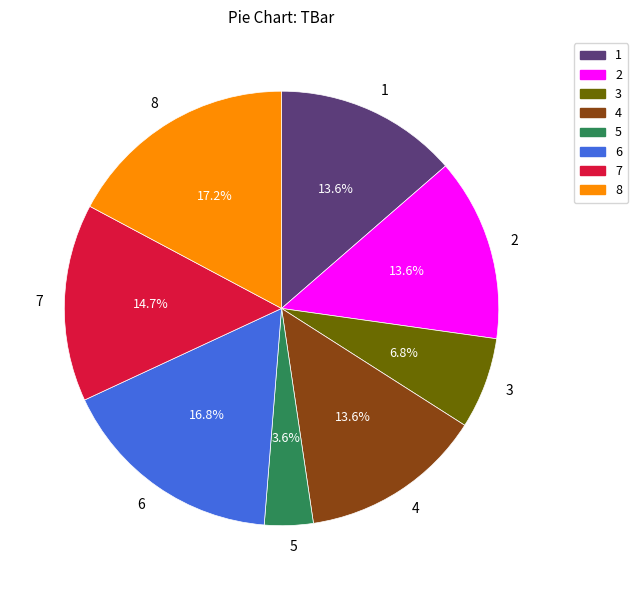

What is the smallest slice in the pie chart?

5